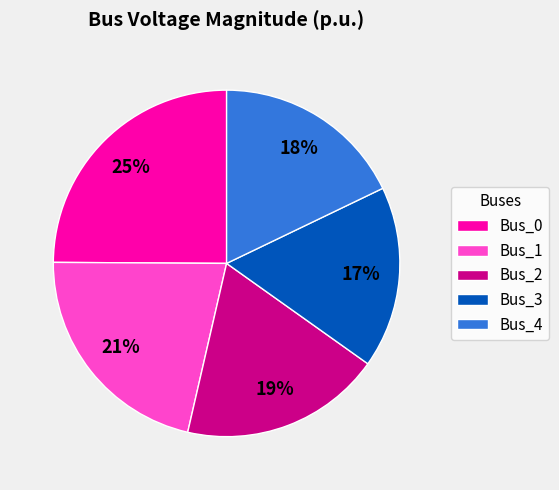

What is the smallest slice in the pie chart?

Bus_3